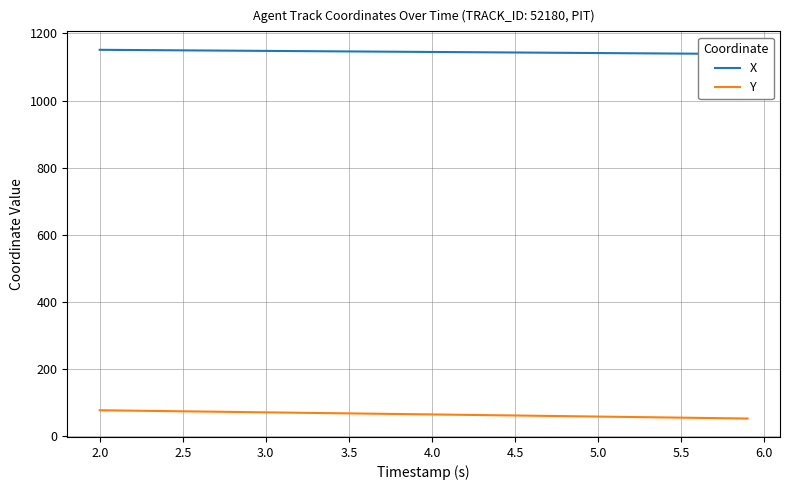

What is the label of the 3rd point from the left?

2.5